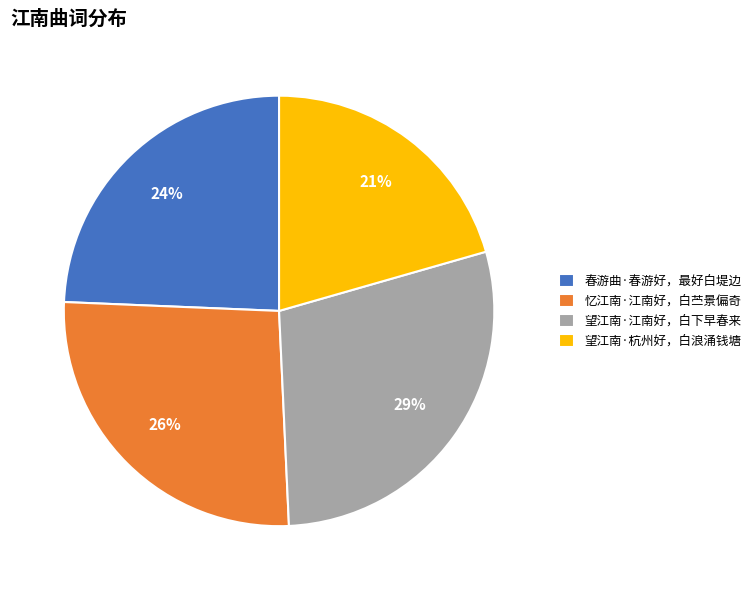

Is 望江南·江南好，白下早春来 the majority of the pie?

No